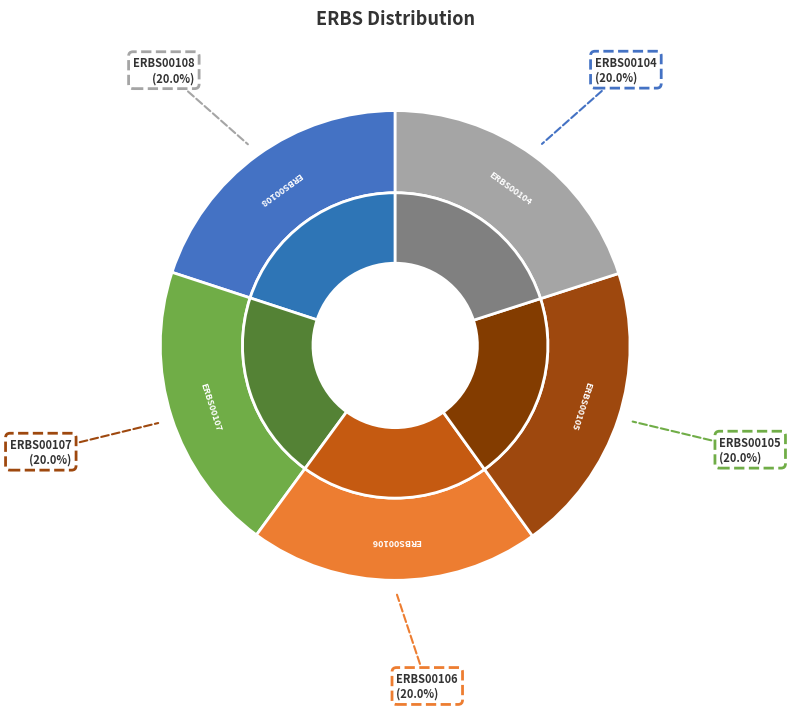

To the nearest percent, what is the average slice percentage?

20%